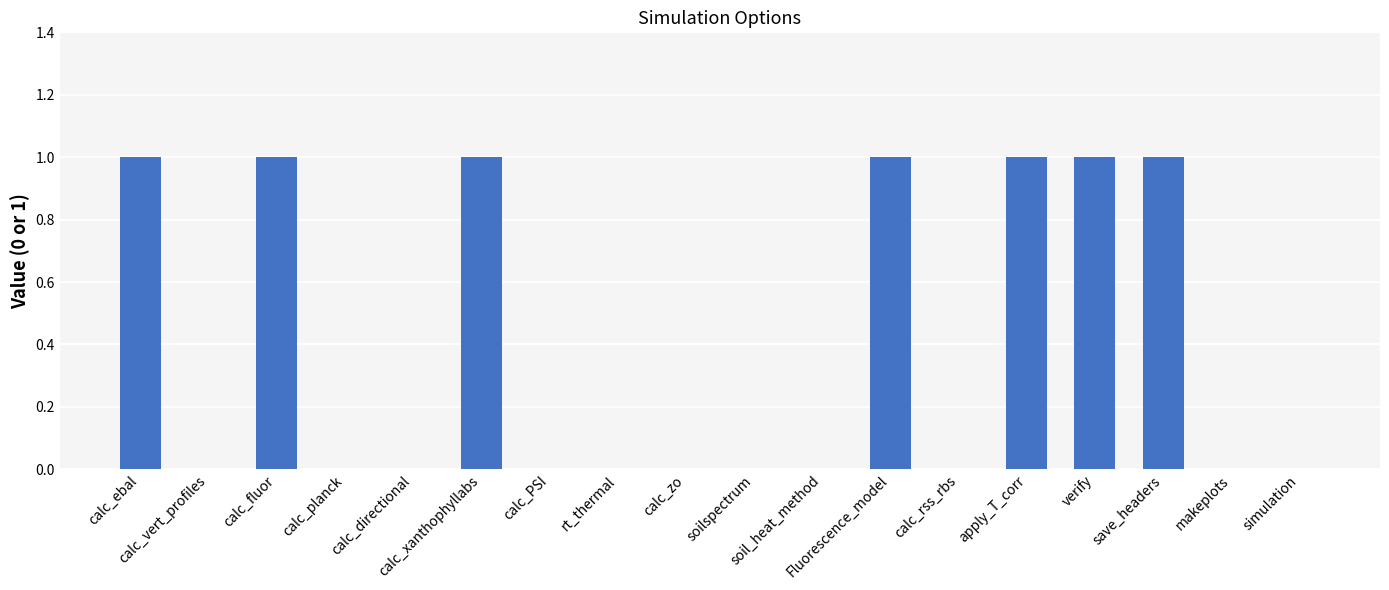

How many values are between 0 and 1?

18